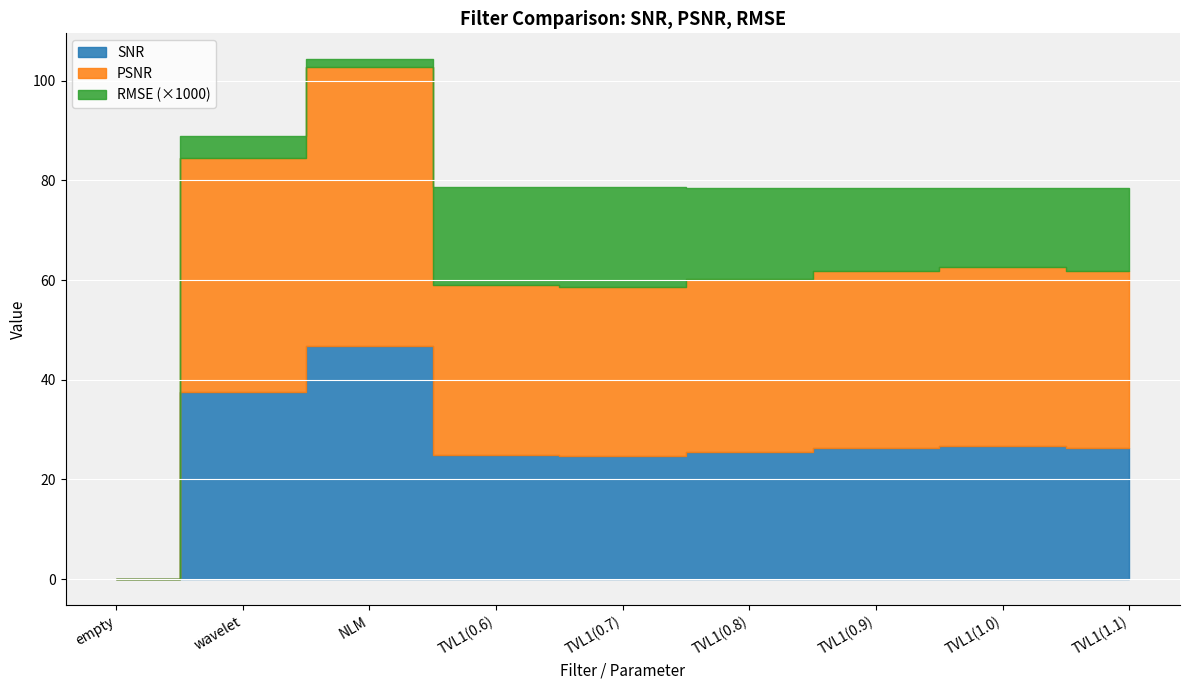

List the labels in order of PSNR value, largest first.

NLM, wavelet, TVL1(1.0), TVL1(1.1), TVL1(0.9), TVL1(0.8), TVL1(0.6), TVL1(0.7), empty